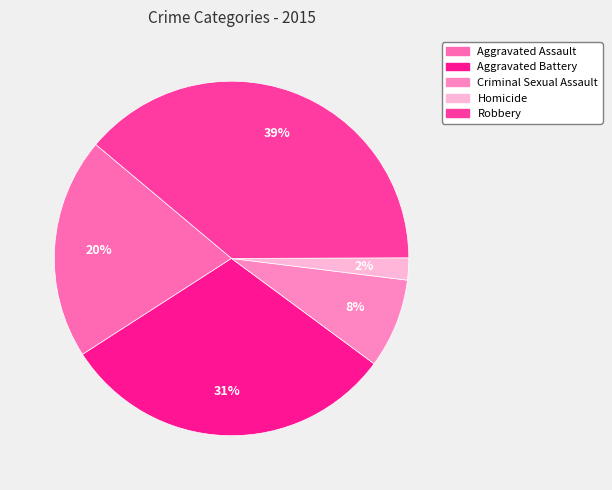

How many slices are in this pie chart?

5